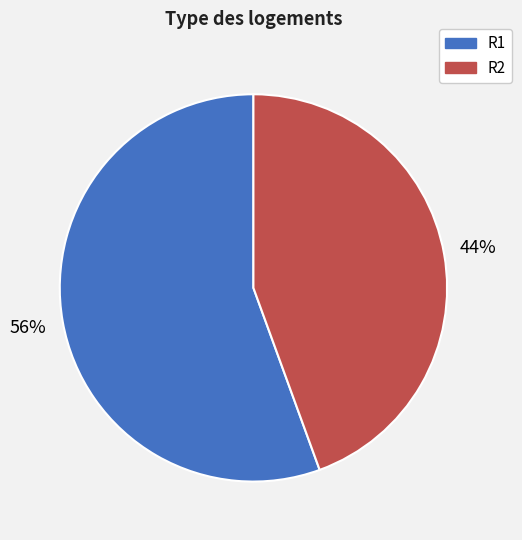

How many slices are in this pie chart?

2